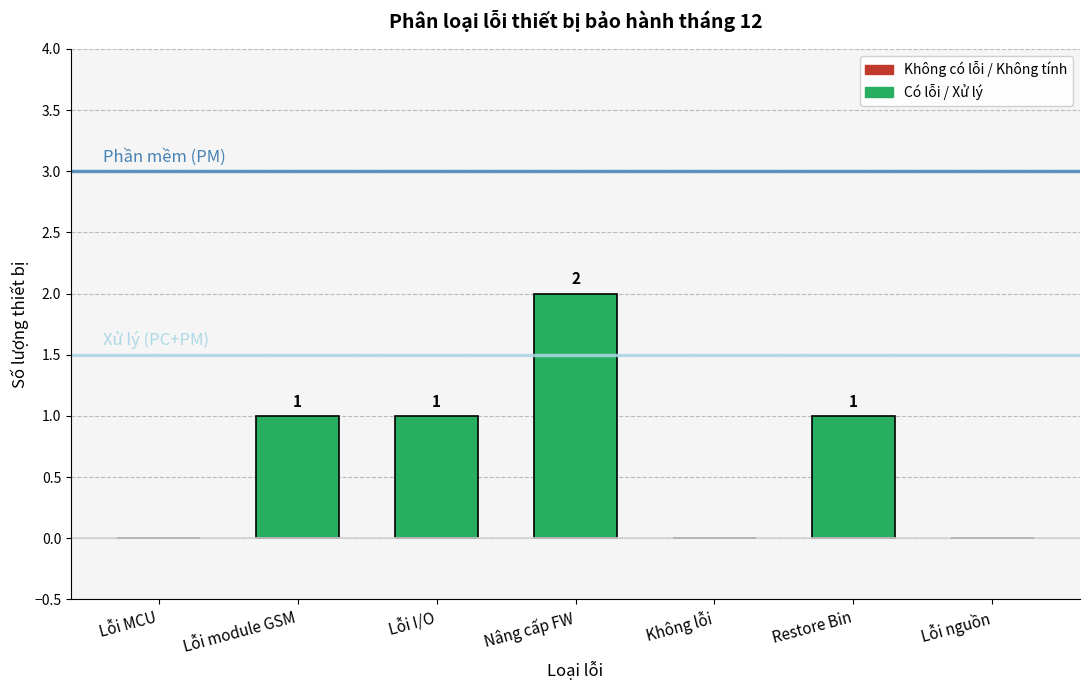

The value at Lỗi MCU is 0. True or false?

True